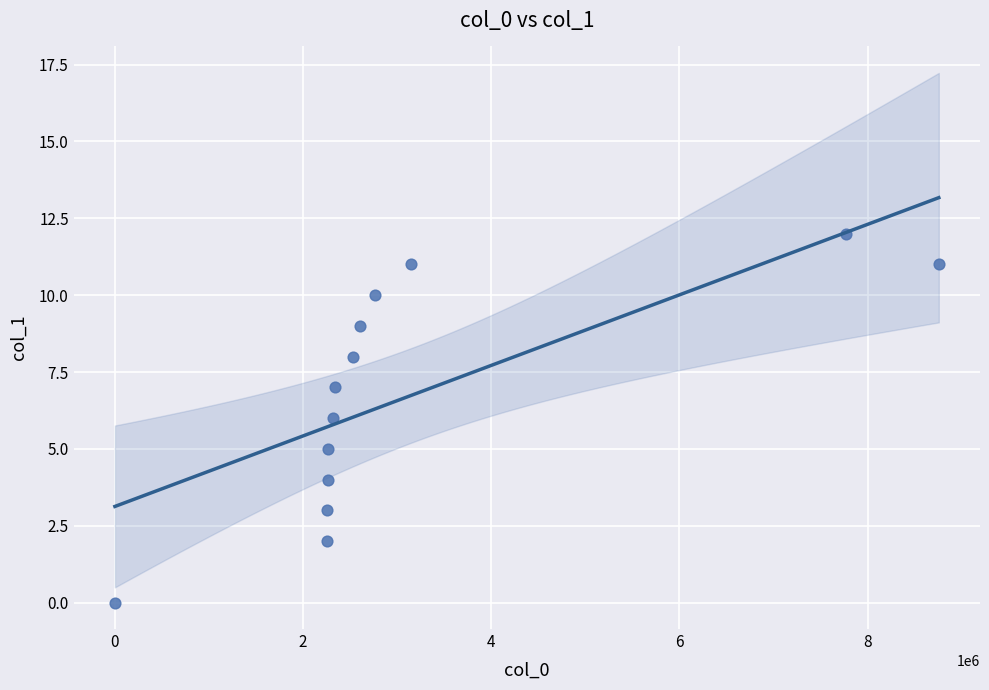

What is the range of X values (max minus min)?

8756180